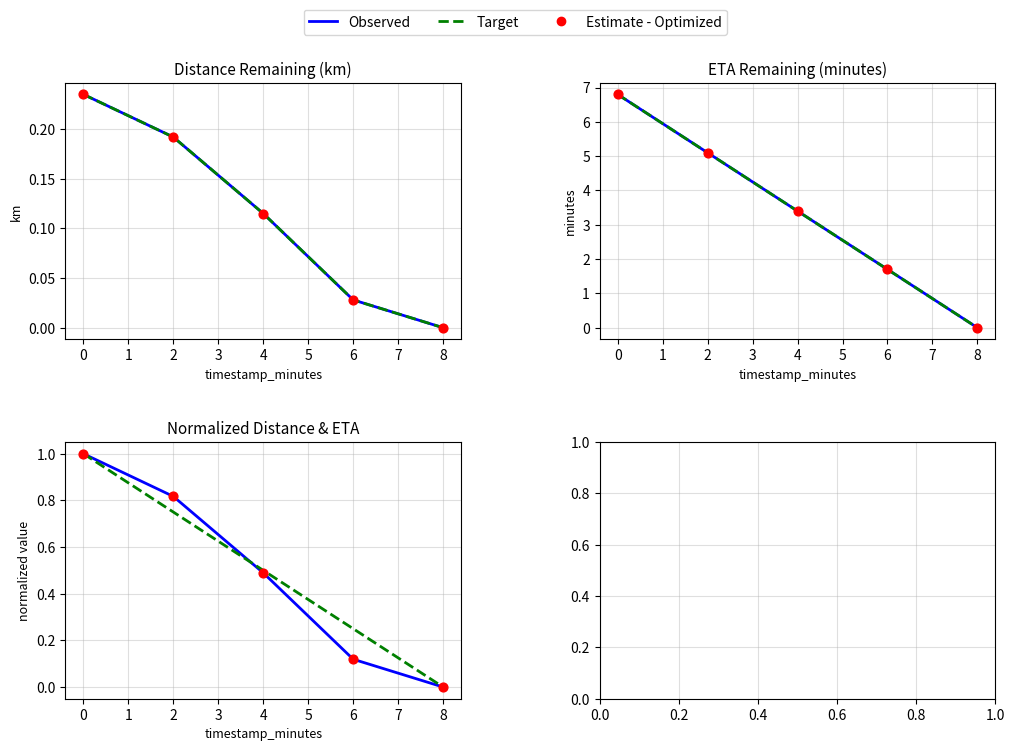

Is the value of Target at 6 greater than the value of Observed at 2?

No